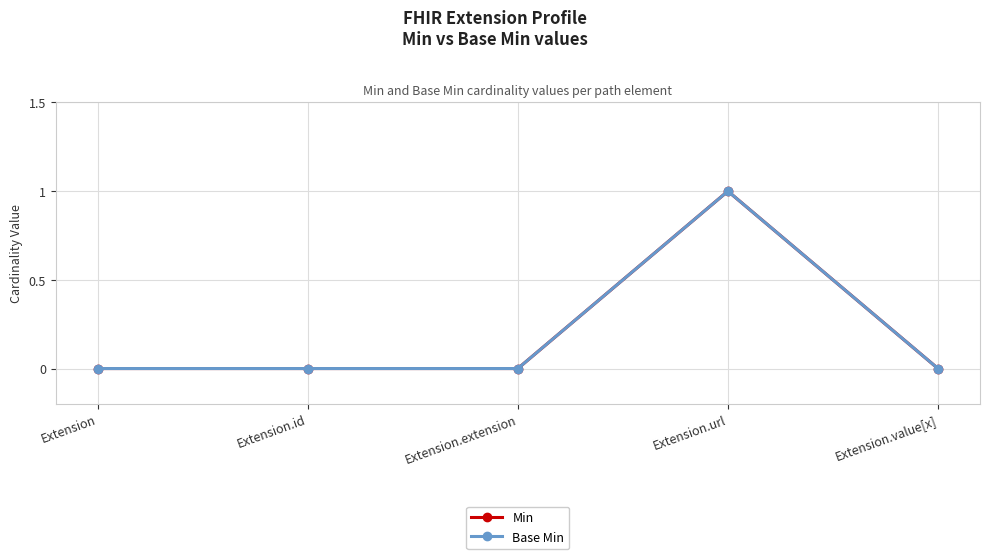

At which category does the chart reach its minimum across all series?

Extension